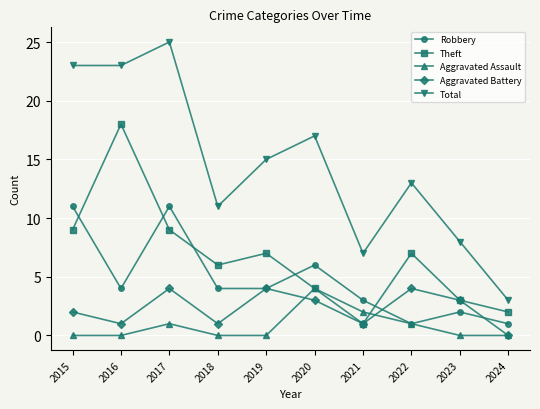

Reading left to right, what are all the values shown in this chart?

Robbery: 2015=11	2016=4	2017=11	2018=4	2019=4	2020=6	2021=3	2022=1	2023=2	2024=1
Theft: 2015=9	2016=18	2017=9	2018=6	2019=7	2020=4	2021=1	2022=7	2023=3	2024=2
Aggravated Assault: 2015=0	2016=0	2017=1	2018=0	2019=0	2020=4	2021=2	2022=1	2023=0	2024=0
Aggravated Battery: 2015=2	2016=1	2017=4	2018=1	2019=4	2020=3	2021=1	2022=4	2023=3	2024=0
Total: 2015=23	2016=23	2017=25	2018=11	2019=15	2020=17	2021=7	2022=13	2023=8	2024=3